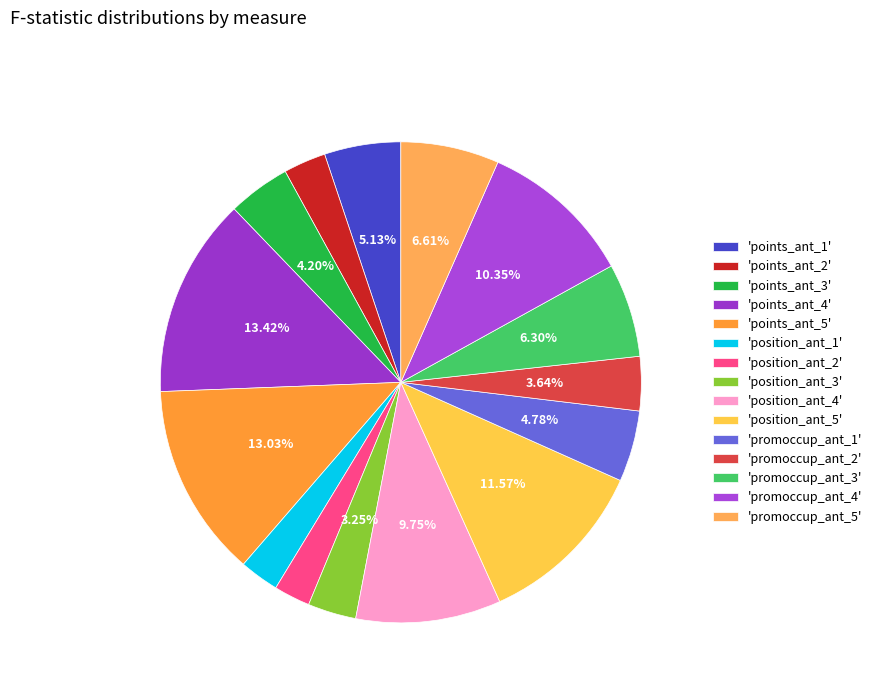

What is the smallest slice in the pie chart?

position_ant_2